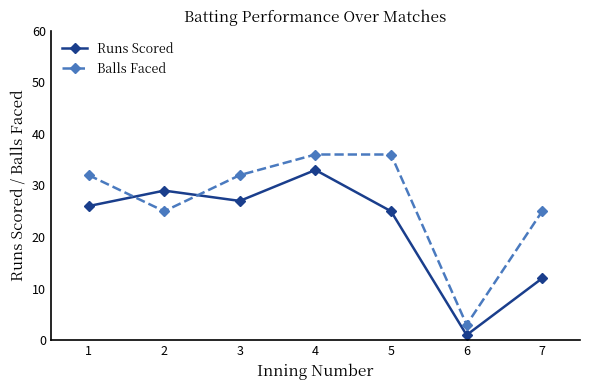

What is the sum of all Balls Faced values?

189